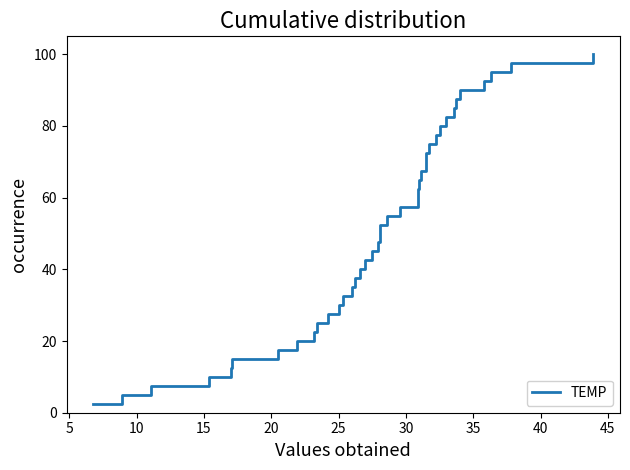

How many lines are shown in the chart?

1